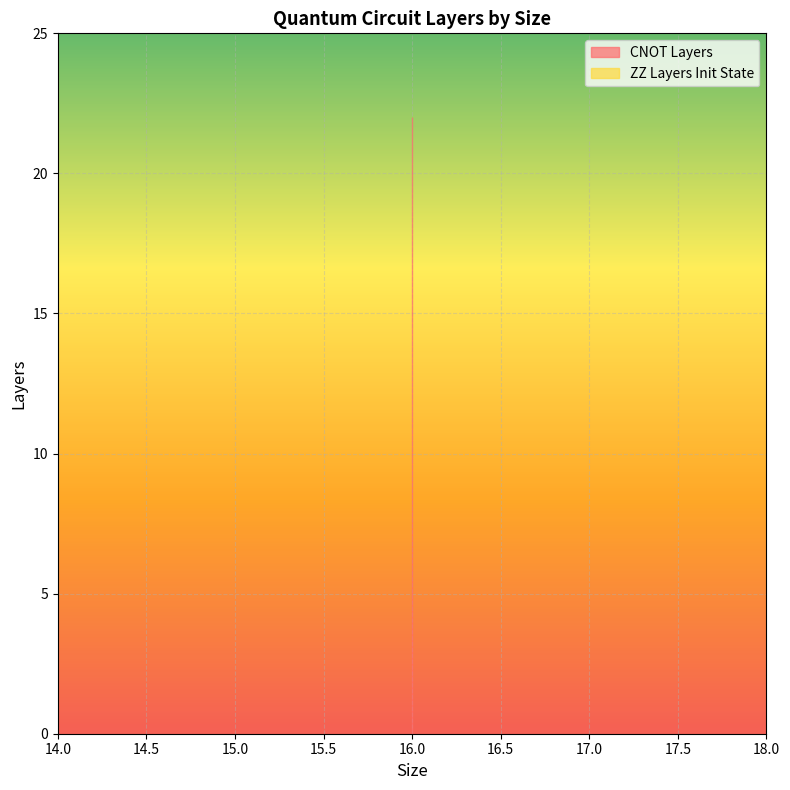

Is it true that CNOT Layers equals 31 at 16?

False